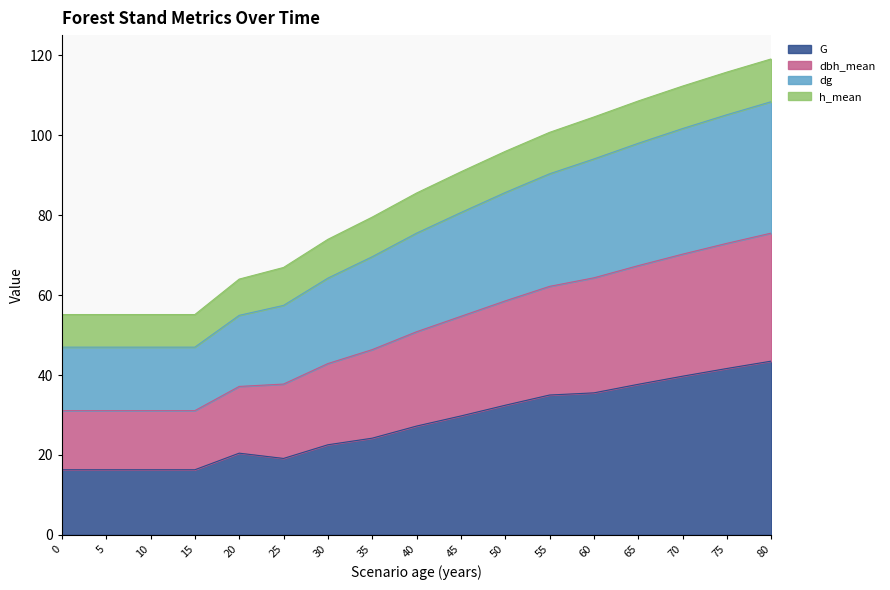

What is the total value across all series at 25?

66.9